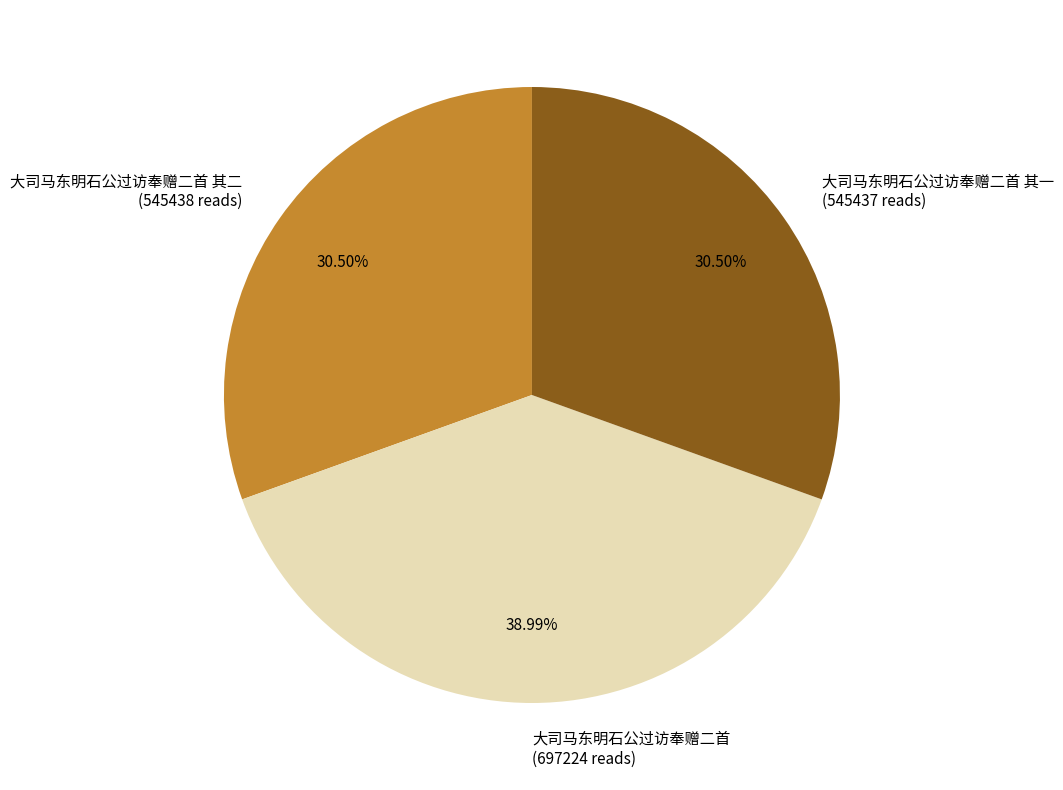

Does any single category account for the majority?

No